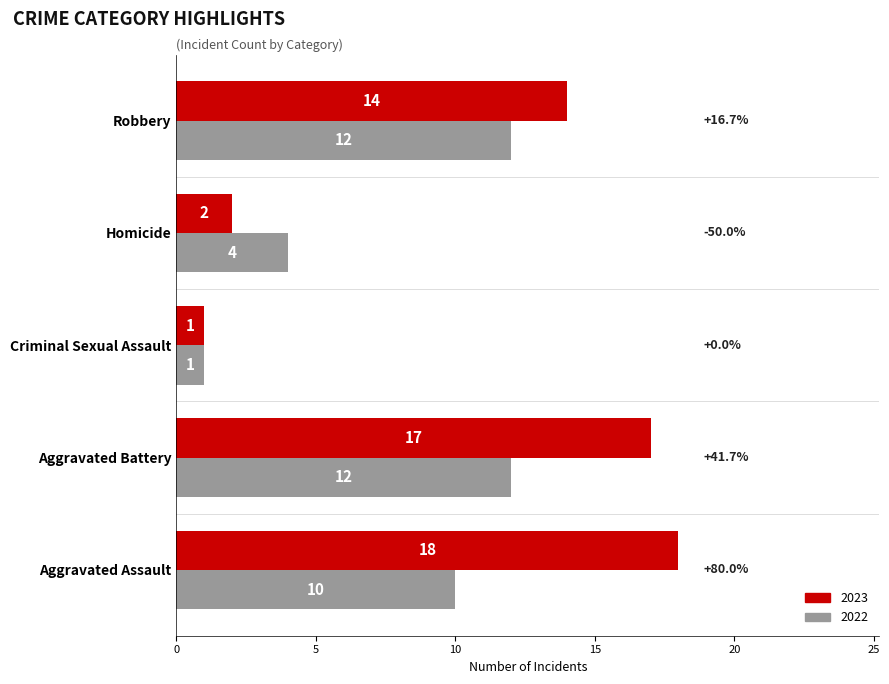

How many values in the 2023 series are below 14?

2